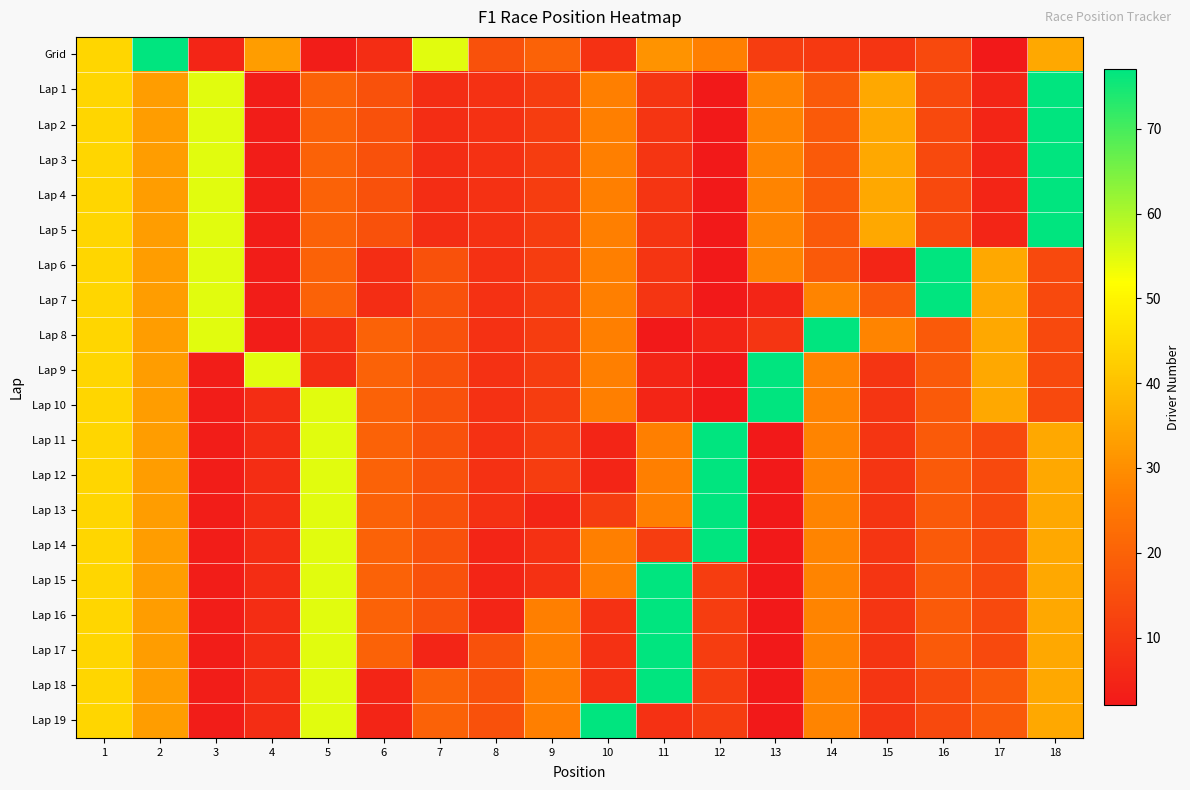

Reading right to left, list all the values displayed in this chart.

Grid: 18=35	17=2	16=14	15=9	14=10	13=11	12=27	11=31	10=8	9=20	8=16	7=55	6=7	5=3	4=33	3=5	2=77	1=44
Lap 1: 18=77	17=5	16=14	15=35	14=18	13=28	12=2	11=9	10=27	9=11	8=8	7=7	6=16	5=20	4=3	3=55	2=33	1=44
Lap 2: 18=77	17=5	16=14	15=35	14=18	13=28	12=2	11=9	10=27	9=11	8=8	7=7	6=16	5=20	4=3	3=55	2=33	1=44
Lap 3: 18=77	17=5	16=14	15=35	14=18	13=28	12=2	11=9	10=27	9=11	8=8	7=7	6=16	5=20	4=3	3=55	2=33	1=44
Lap 4: 18=77	17=5	16=14	15=35	14=18	13=28	12=2	11=9	10=27	9=11	8=8	7=7	6=16	5=20	4=3	3=55	2=33	1=44
Lap 5: 18=77	17=5	16=14	15=35	14=18	13=28	12=2	11=9	10=27	9=11	8=8	7=7	6=16	5=20	4=3	3=55	2=33	1=44
Lap 6: 18=14	17=35	16=77	15=5	14=18	13=28	12=2	11=9	10=27	9=11	8=8	7=16	6=7	5=20	4=3	3=55	2=33	1=44
Lap 7: 18=14	17=35	16=77	15=18	14=28	13=5	12=2	11=9	10=27	9=11	8=8	7=16	6=7	5=20	4=3	3=55	2=33	1=44
Lap 8: 18=14	17=35	16=18	15=28	14=77	13=9	12=5	11=2	10=27	9=11	8=8	7=16	6=20	5=7	4=3	3=55	2=33	1=44
Lap 9: 18=14	17=35	16=18	15=9	14=28	13=77	12=2	11=5	10=27	9=11	8=8	7=16	6=20	5=7	4=55	3=3	2=33	1=44
Lap 10: 18=14	17=35	16=18	15=9	14=28	13=77	12=2	11=5	10=27	9=11	8=8	7=16	6=20	5=55	4=7	3=3	2=33	1=44
Lap 11: 18=35	17=14	16=18	15=9	14=28	13=2	12=77	11=27	10=5	9=11	8=8	7=16	6=20	5=55	4=7	3=3	2=33	1=44
Lap 12: 18=35	17=14	16=18	15=9	14=28	13=2	12=77	11=27	10=5	9=11	8=8	7=16	6=20	5=55	4=7	3=3	2=33	1=44
Lap 13: 18=35	17=14	16=18	15=9	14=28	13=2	12=77	11=27	10=11	9=5	8=8	7=16	6=20	5=55	4=7	3=3	2=33	1=44
Lap 14: 18=35	17=14	16=18	15=9	14=28	13=2	12=77	11=11	10=27	9=8	8=5	7=16	6=20	5=55	4=7	3=3	2=33	1=44
Lap 15: 18=35	17=14	16=18	15=9	14=28	13=2	12=11	11=77	10=27	9=8	8=5	7=16	6=20	5=55	4=7	3=3	2=33	1=44
Lap 16: 18=35	17=14	16=18	15=9	14=28	13=2	12=11	11=77	10=8	9=27	8=5	7=16	6=20	5=55	4=7	3=3	2=33	1=44
Lap 17: 18=35	17=14	16=18	15=9	14=28	13=2	12=11	11=77	10=8	9=27	8=16	7=5	6=20	5=55	4=7	3=3	2=33	1=44
Lap 18: 18=35	17=18	16=14	15=9	14=28	13=2	12=11	11=77	10=8	9=27	8=16	7=20	6=5	5=55	4=7	3=3	2=33	1=44
Lap 19: 18=35	17=18	16=14	15=9	14=28	13=2	12=11	11=8	10=77	9=27	8=16	7=20	6=5	5=55	4=7	3=3	2=33	1=44